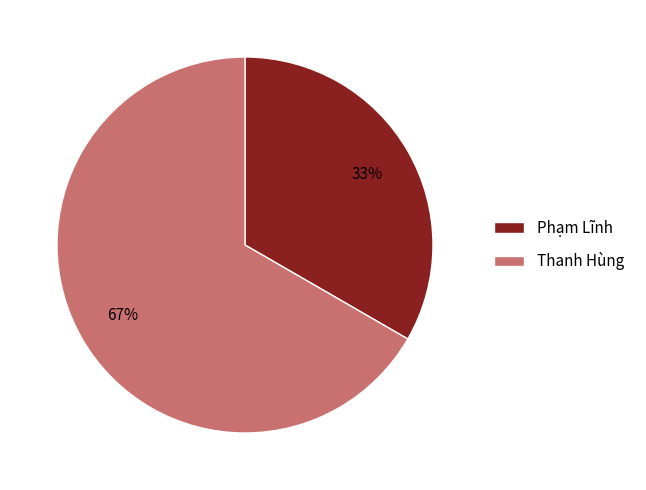

Which slice is the smallest?

Phạm Lĩnh